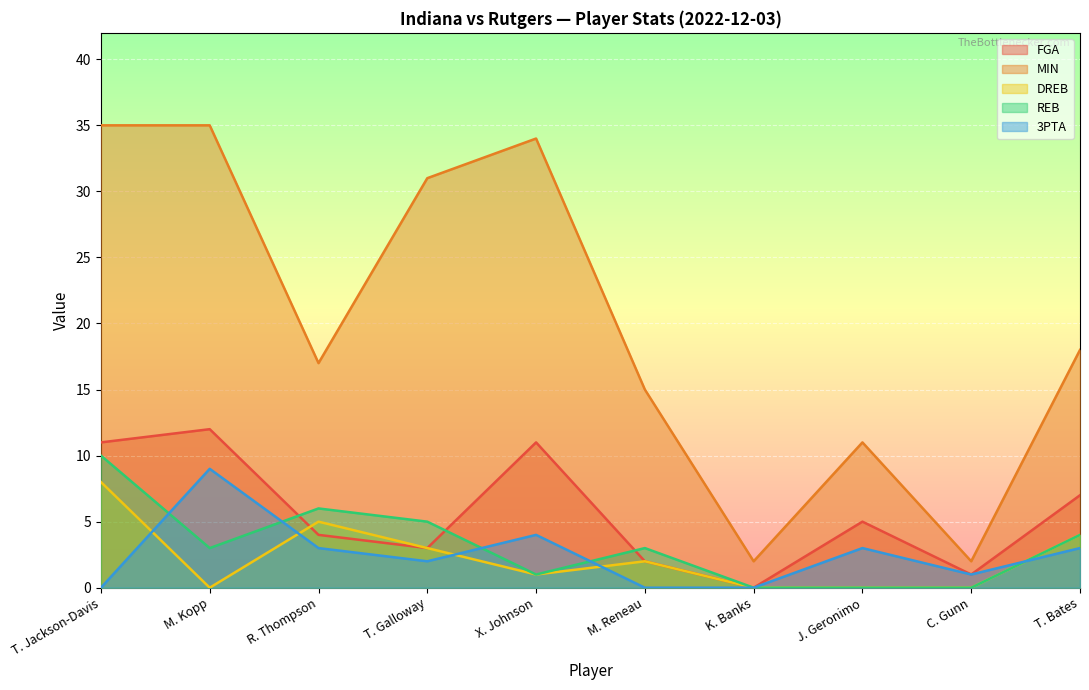

What is the difference between the highest and lowest values at T. Jackson-Davis?

35